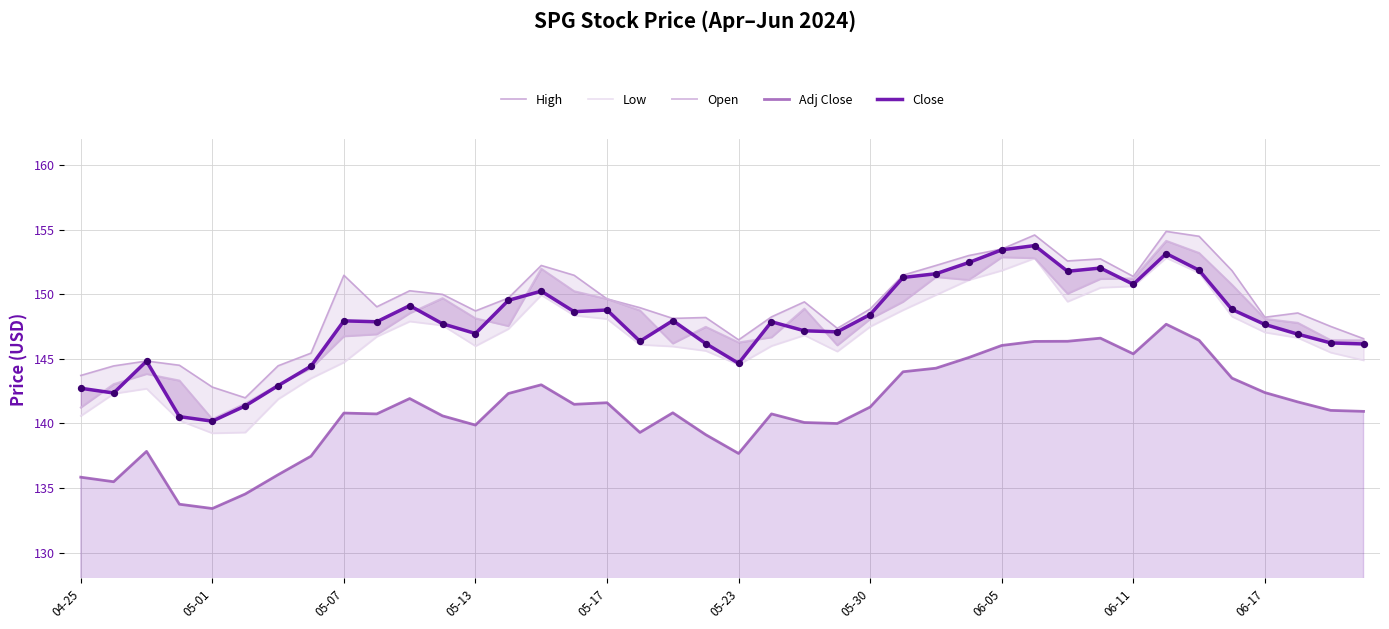

What are all the series names shown in the legend?

High, Low, Open, Adj Close, Close